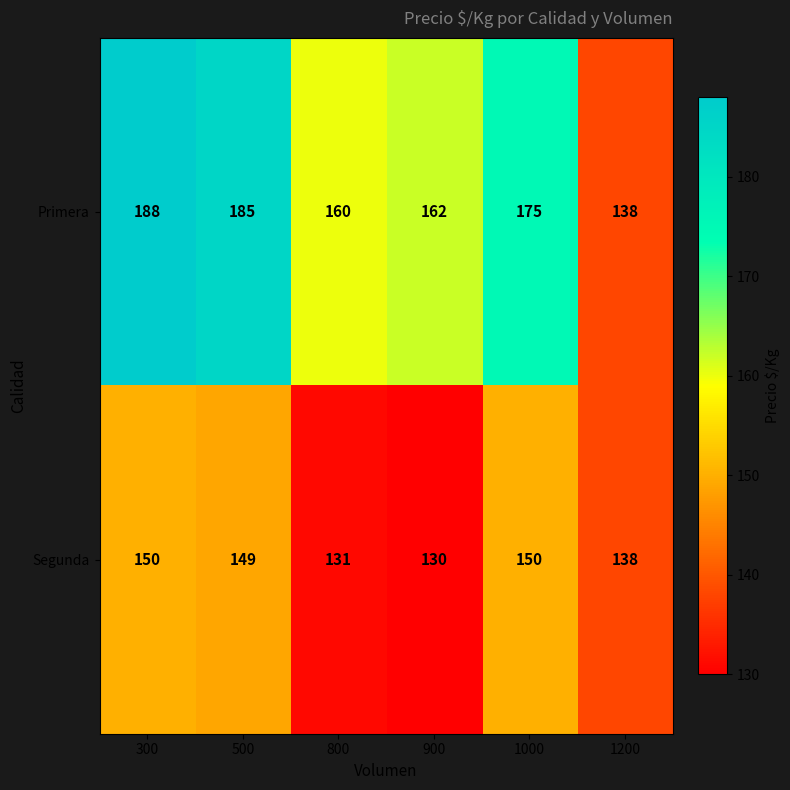

What is the difference between the second highest and minimum values in the Primera series?

47